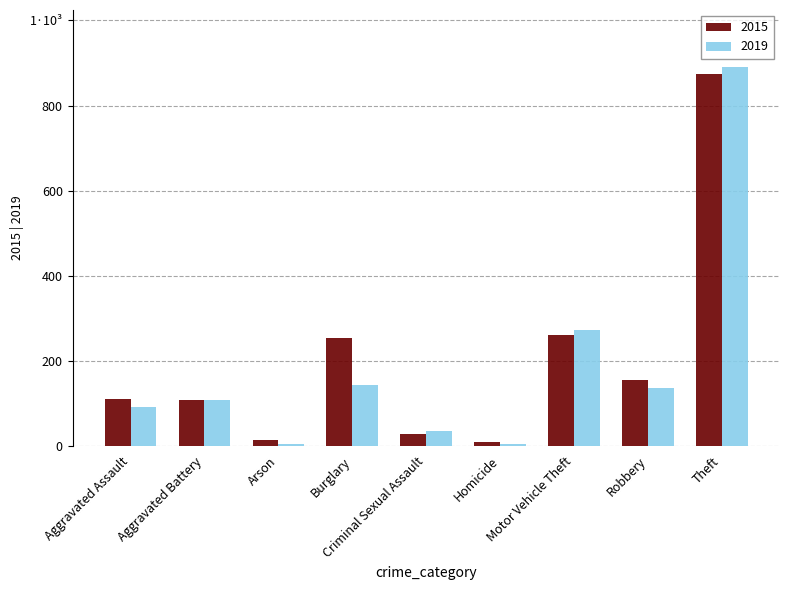

What is the minimum value shown in the chart?

5